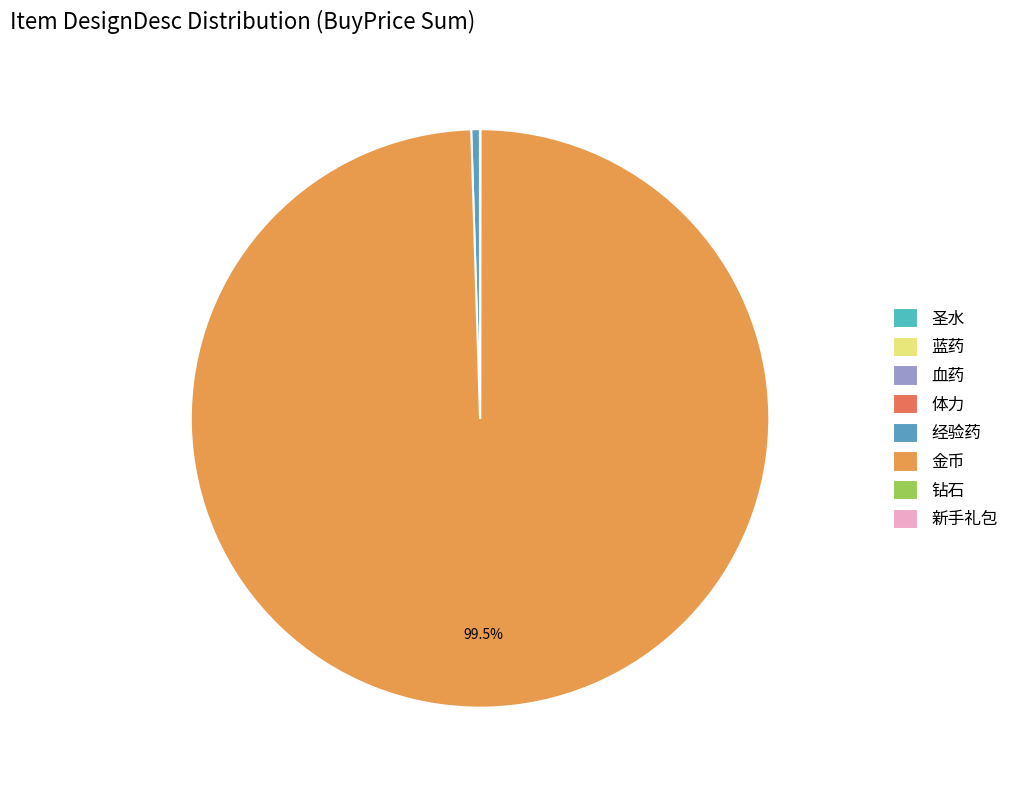

What percentage is NOT represented by 血药?

100.0%